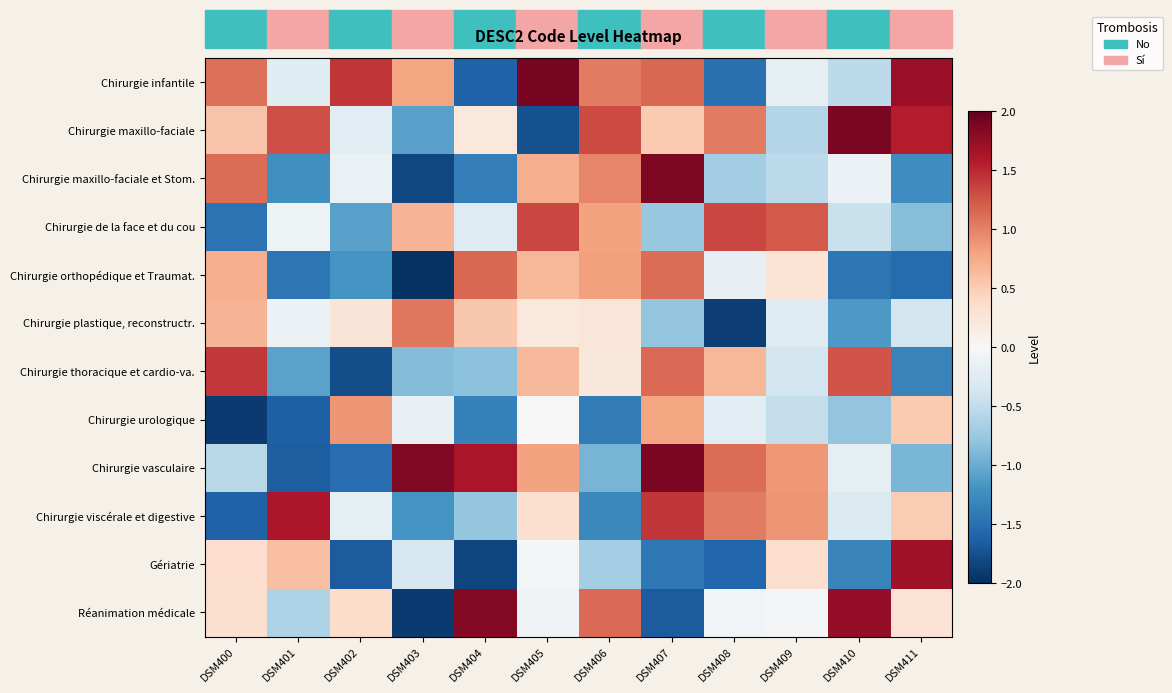

Which series changed the most between DSM400 and DSM404?

Chirurgie infantile